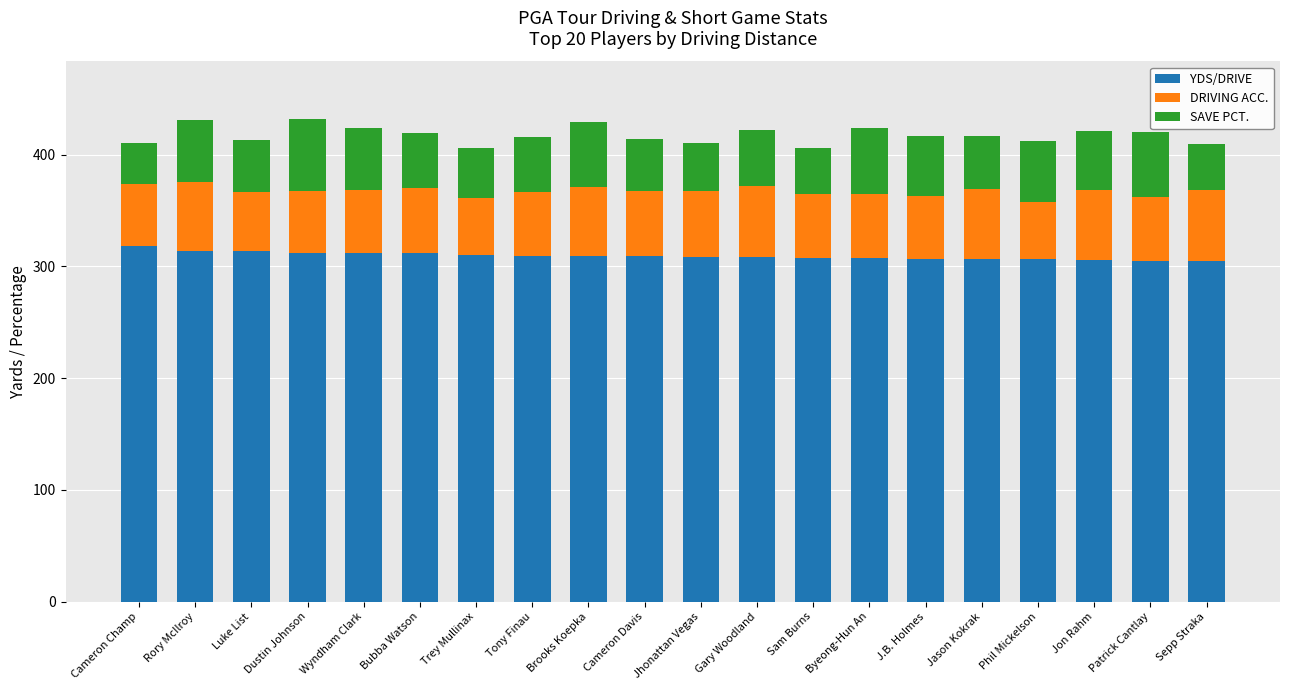

What is the maximum value for YDS/DRIVE?

317.9